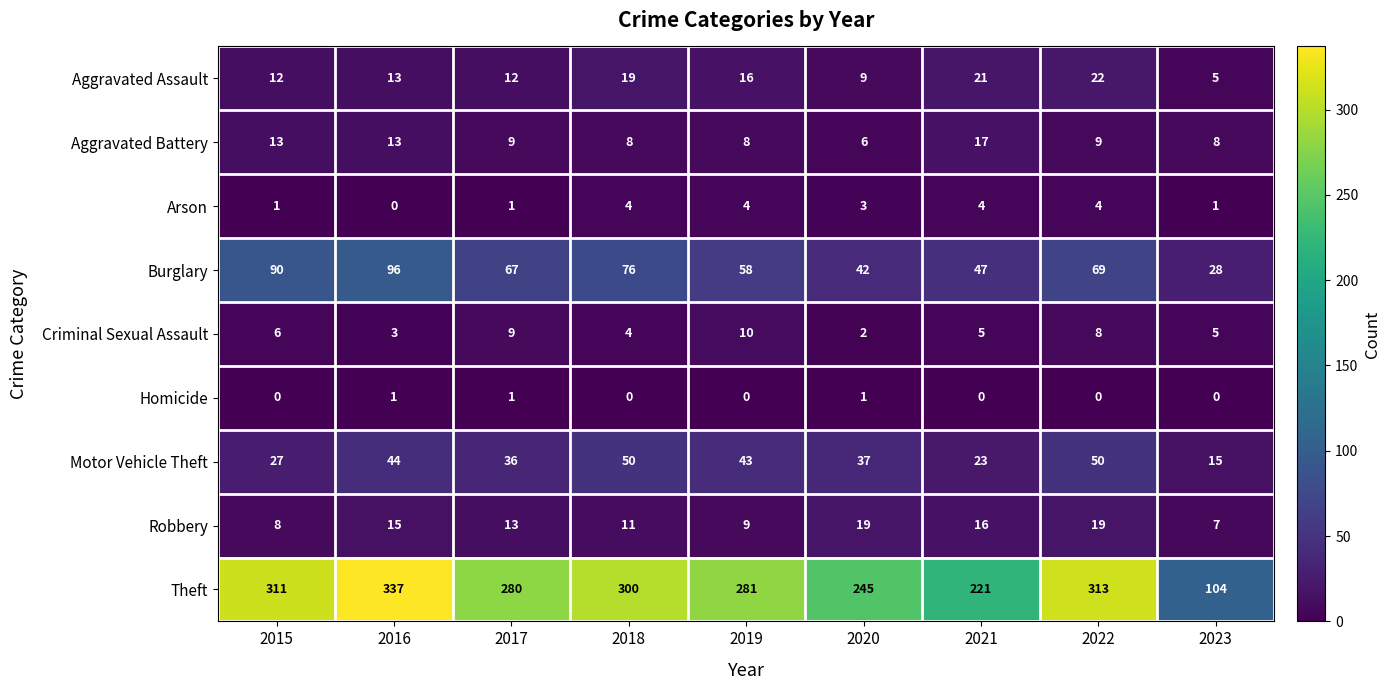

How many series are shown in this chart?

9